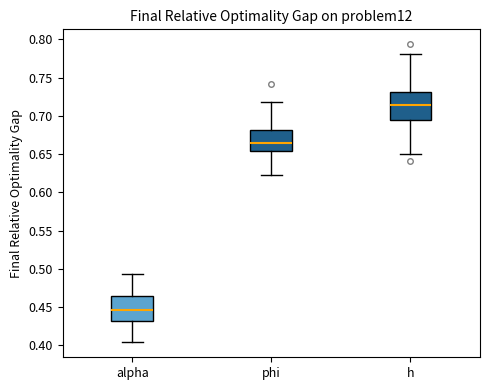

Reading left to right, read every box against the y-axis: the position of its median line, the range the box covers, and the ends of its whiskers. The values are not printed on the chart, so give them approximately, as read against the axis.

alpha: median 0.445, box 0.430 to 0.465, whiskers 0.405 to 0.495
phi: median 0.665, box 0.655 to 0.680, whiskers 0.625 to 0.720
h: median 0.715, box 0.695 to 0.730, whiskers 0.650 to 0.780